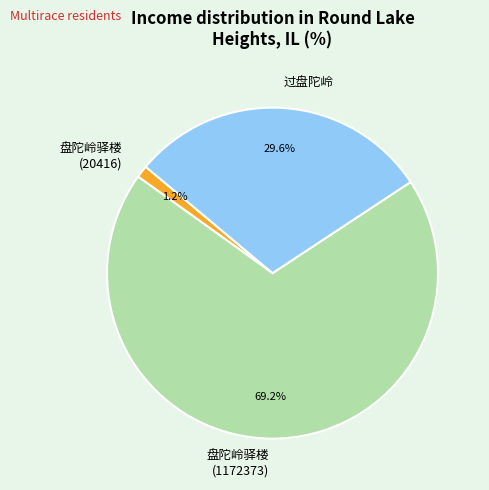

Rank the categories by value from highest to lowest.

盘陀岭驿楼 (1172373), 过盘陀岭, 盘陀岭驿楼 (20416)